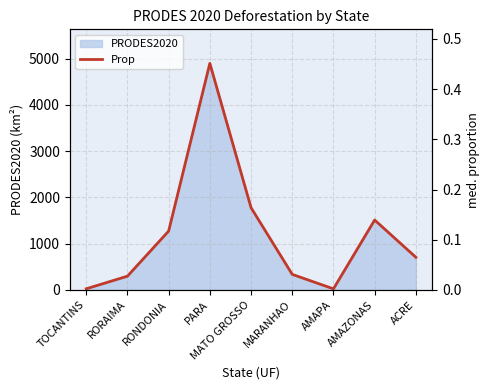

How many lines are shown in the chart?

1